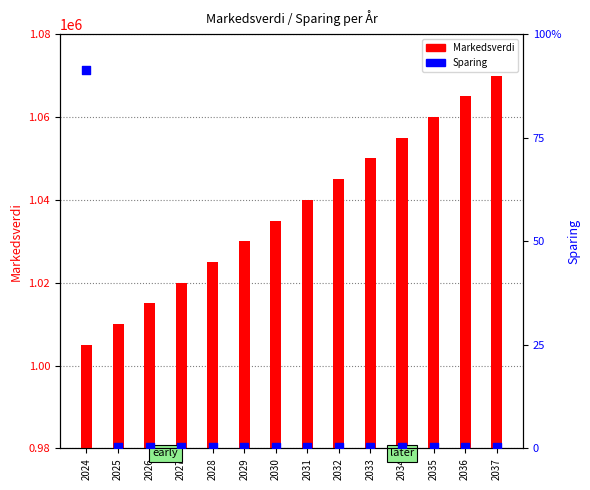

At which category is the sum across all series the highest?

2024